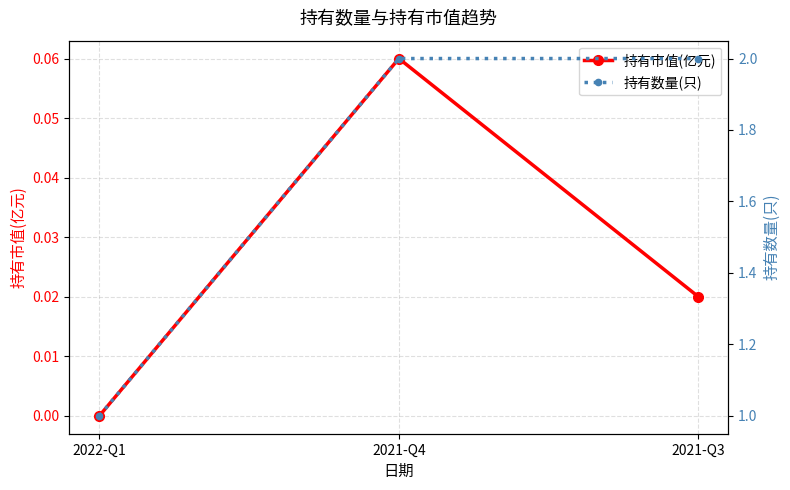

Which label corresponds to the largest value in the chart?

2021-Q4